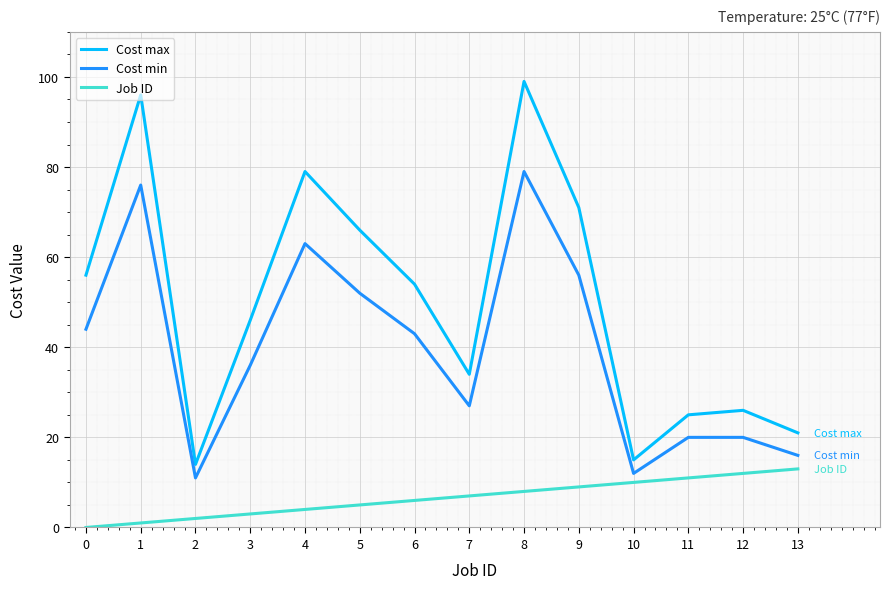

True or false: Cost min and Job ID cross at least once.

False